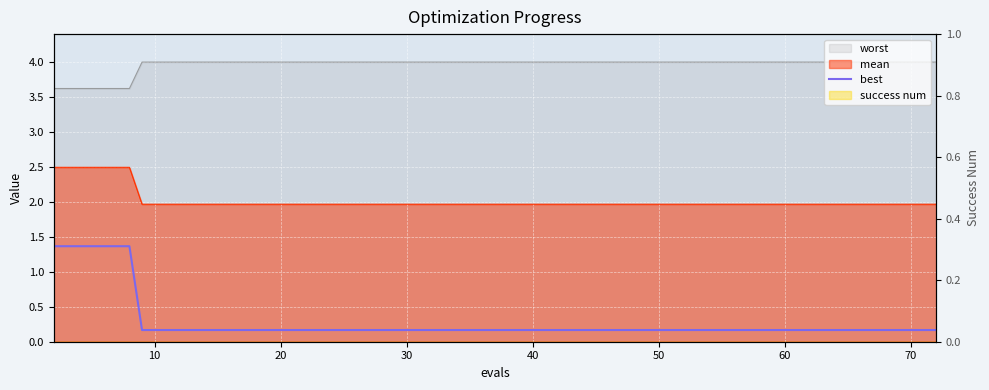

What value does the data have at 30?

0.2